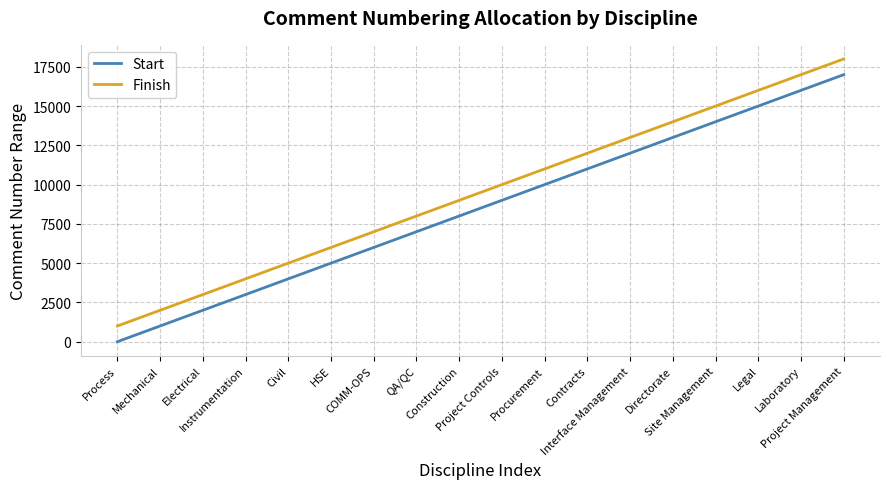

True or false: Finish has more than 0 interior local peaks.

False